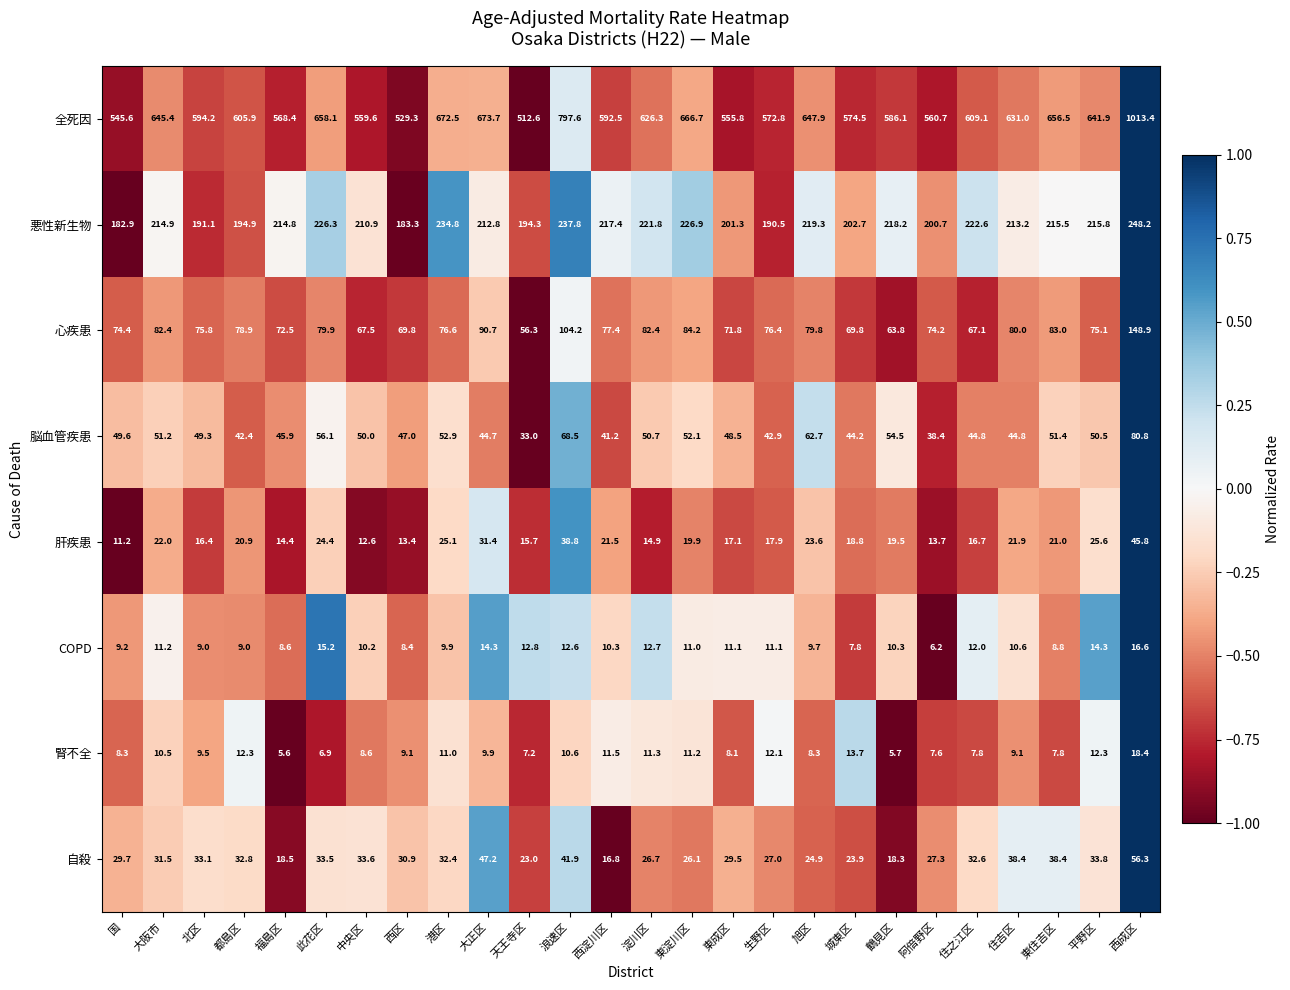

How many data points in 悪性新生物 are above 214?

14